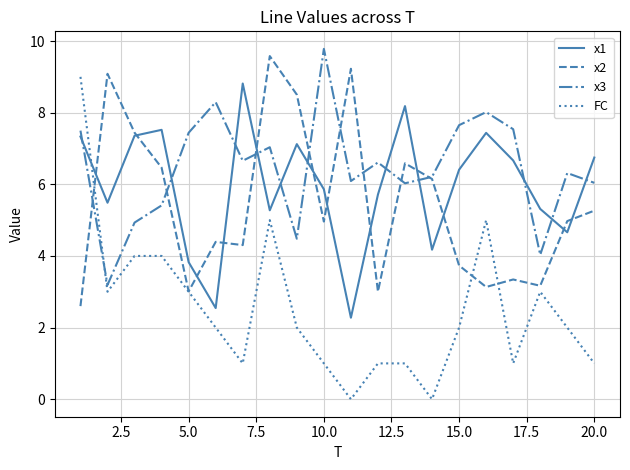

What is the greatest value displayed?

9.8